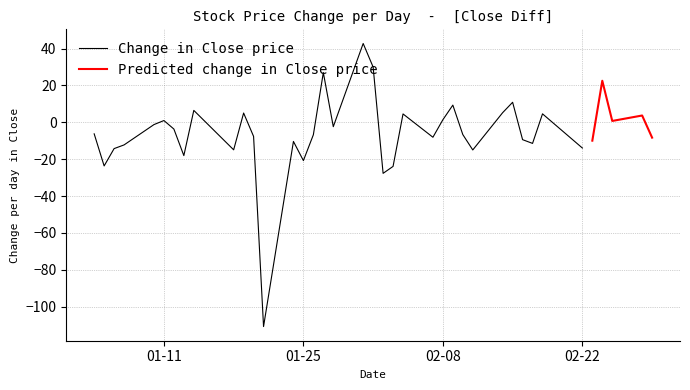

How many lines are shown in the chart?

2